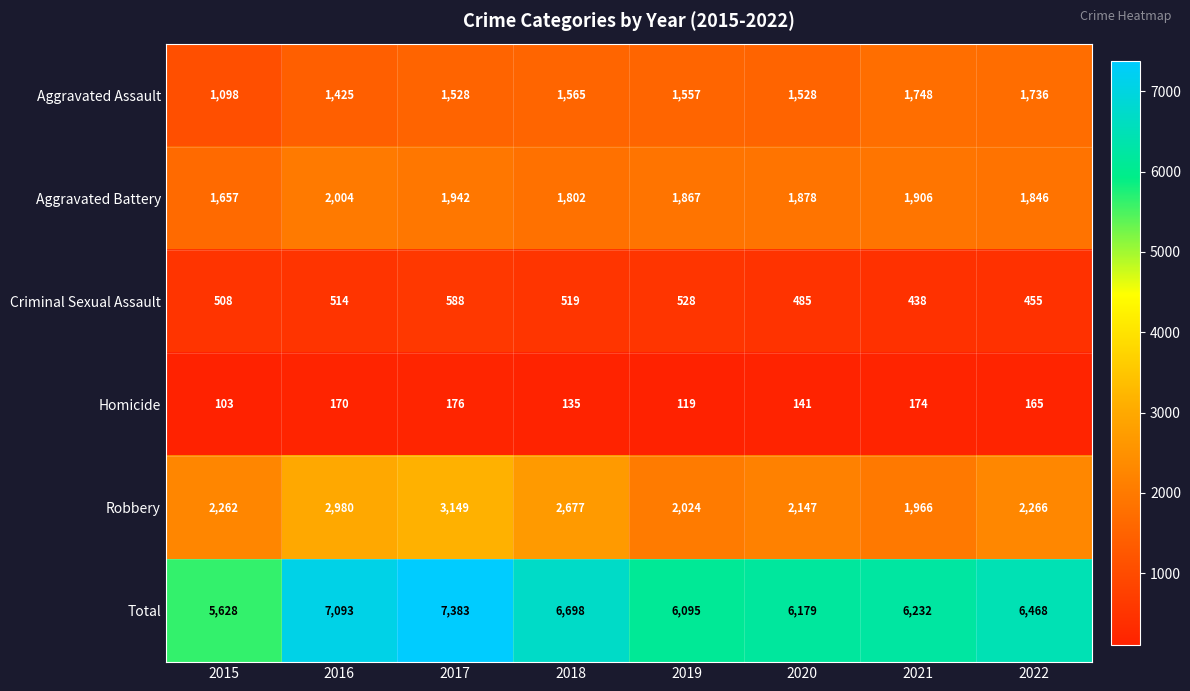

At which label is Aggravated Battery closest to 1830?

2022